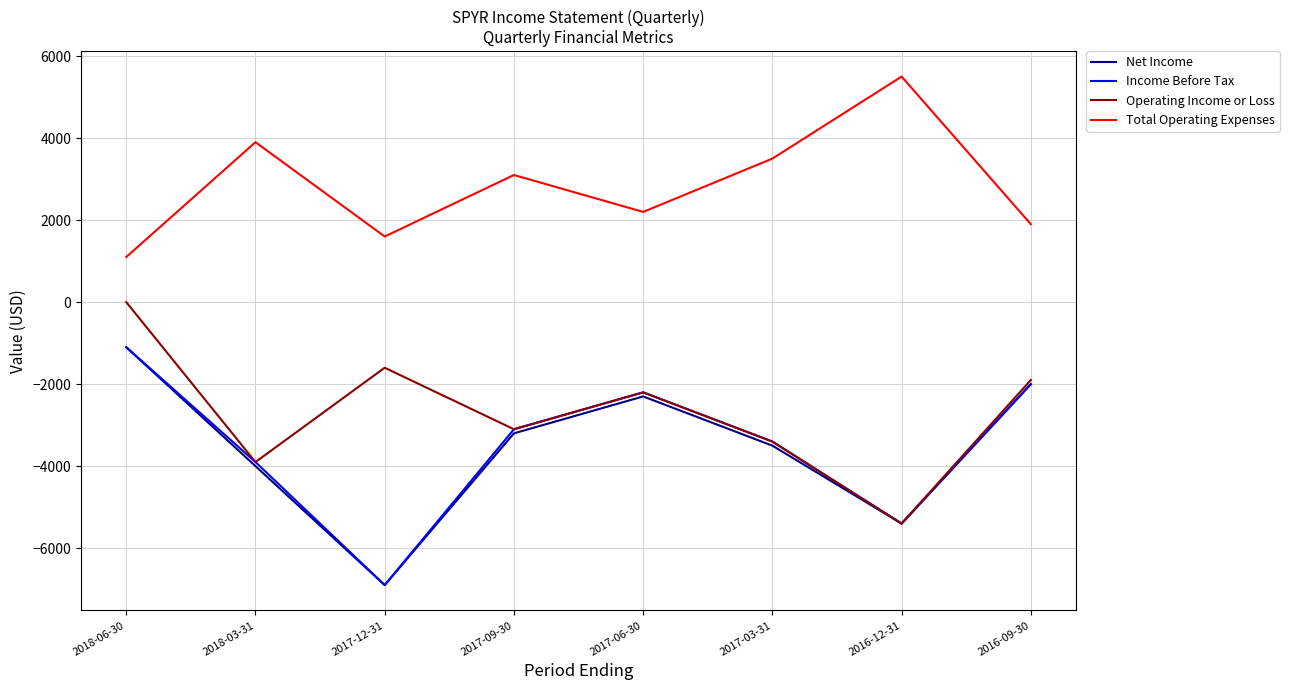

How many interior local valleys does the Total Operating Expenses series have?

2